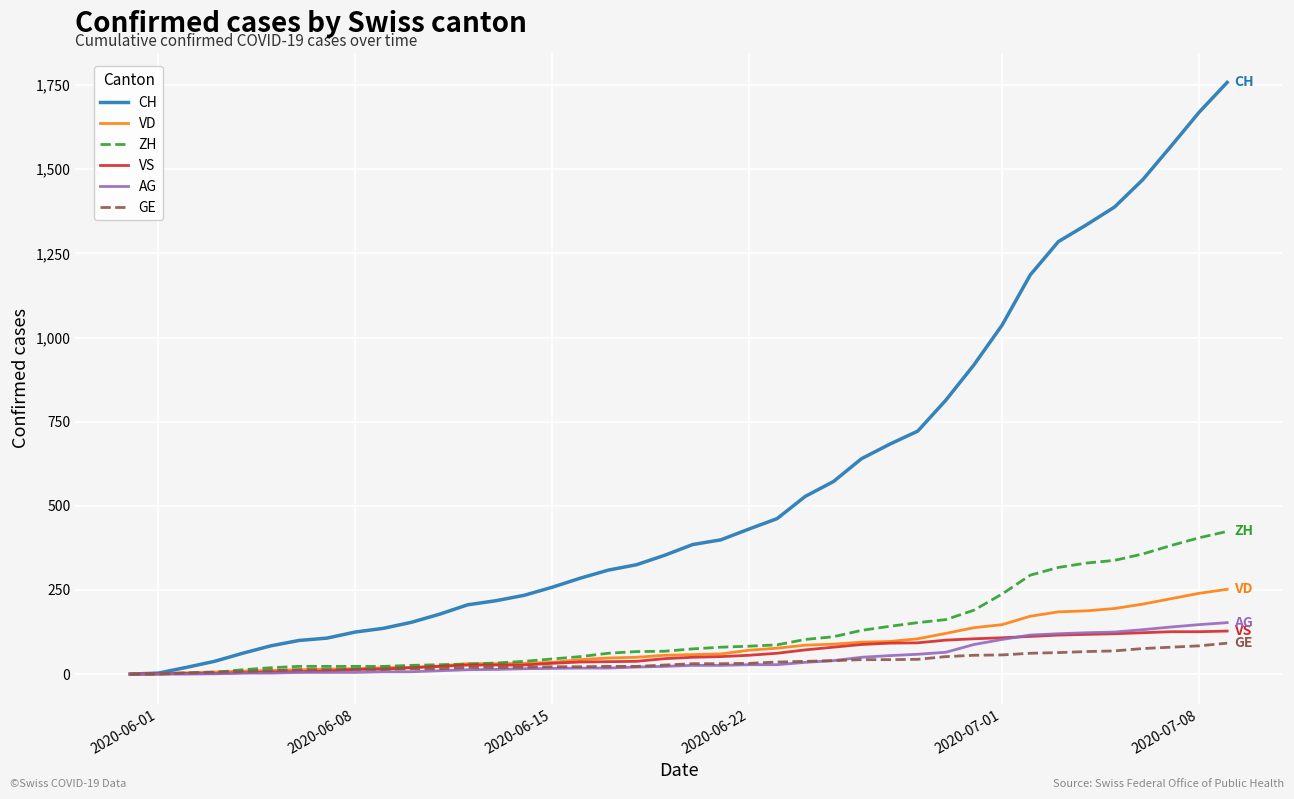

Which series has the widest spread of values?

CH